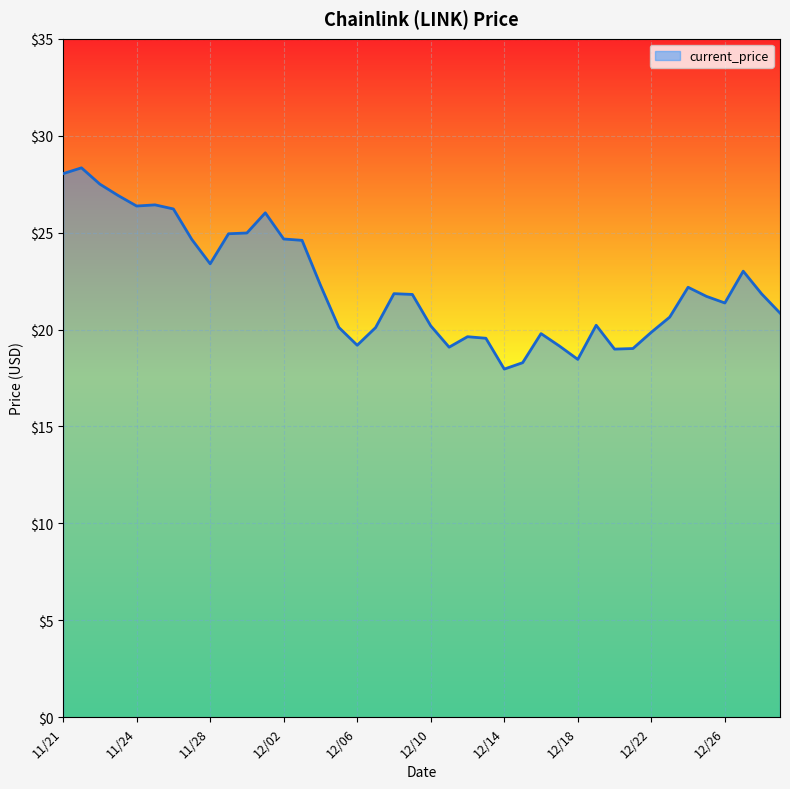

What is the minimum value shown in the chart?

18.0